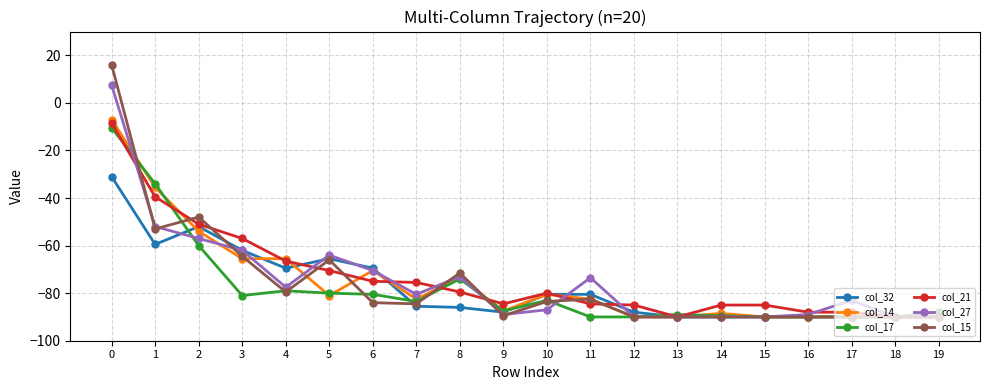

True or false: col_14 has more than 1 interior local peaks.

True